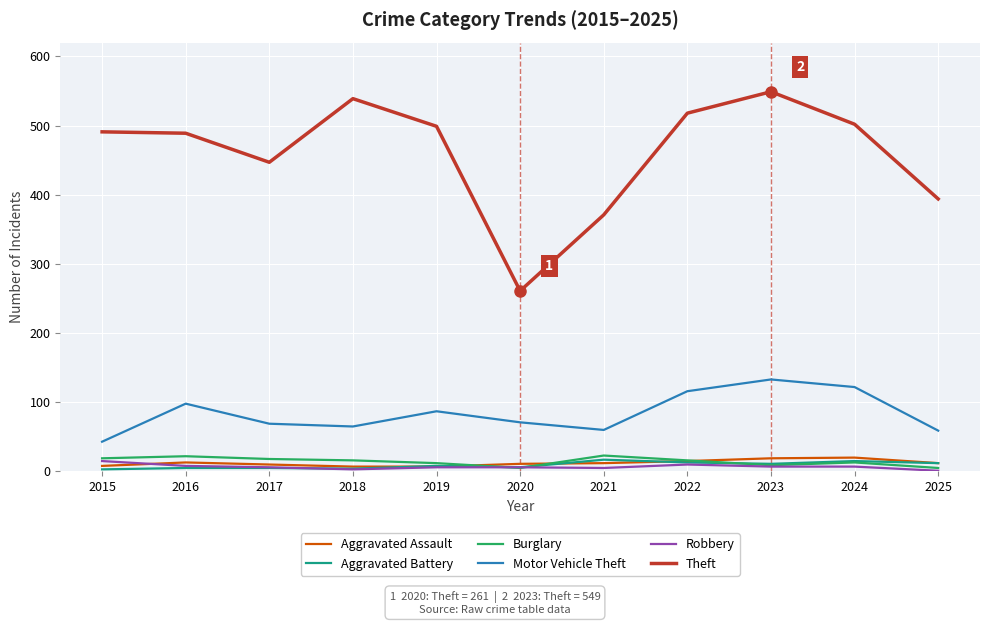

What is the difference between the highest and lowest values at 2016?

484